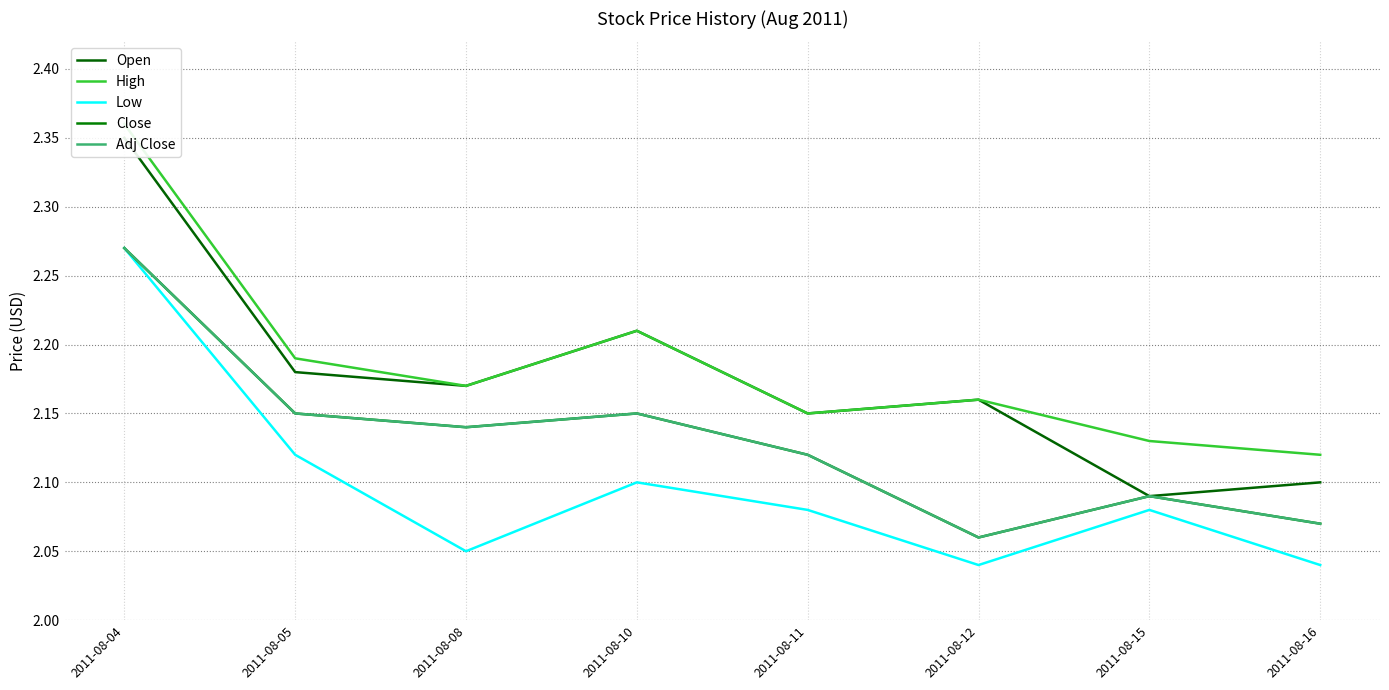

Which series changed the most between 2011-08-11 and 2011-08-16?

Close